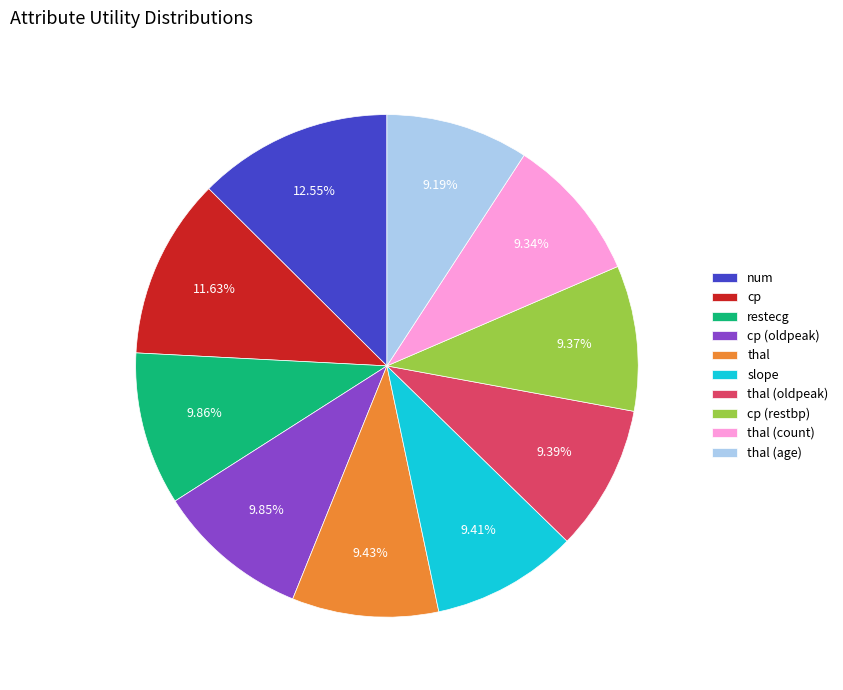

Does thal represent more than half of the total?

No